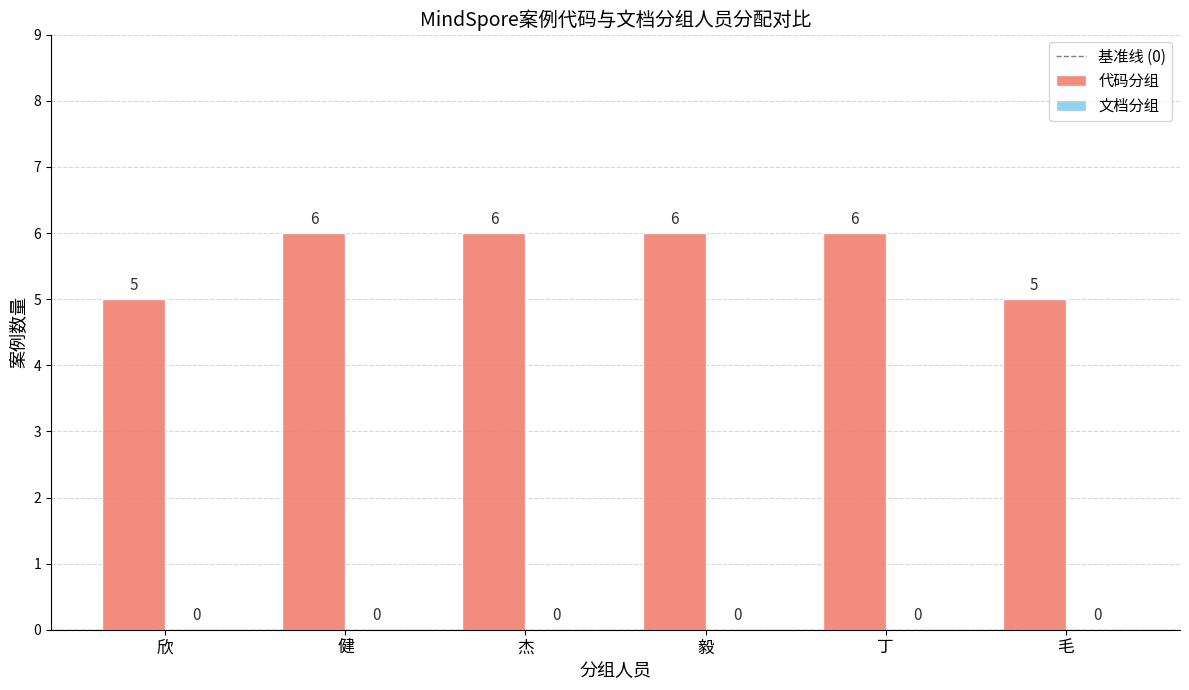

The chart shows a value of 9 at 毛. True or false?

False